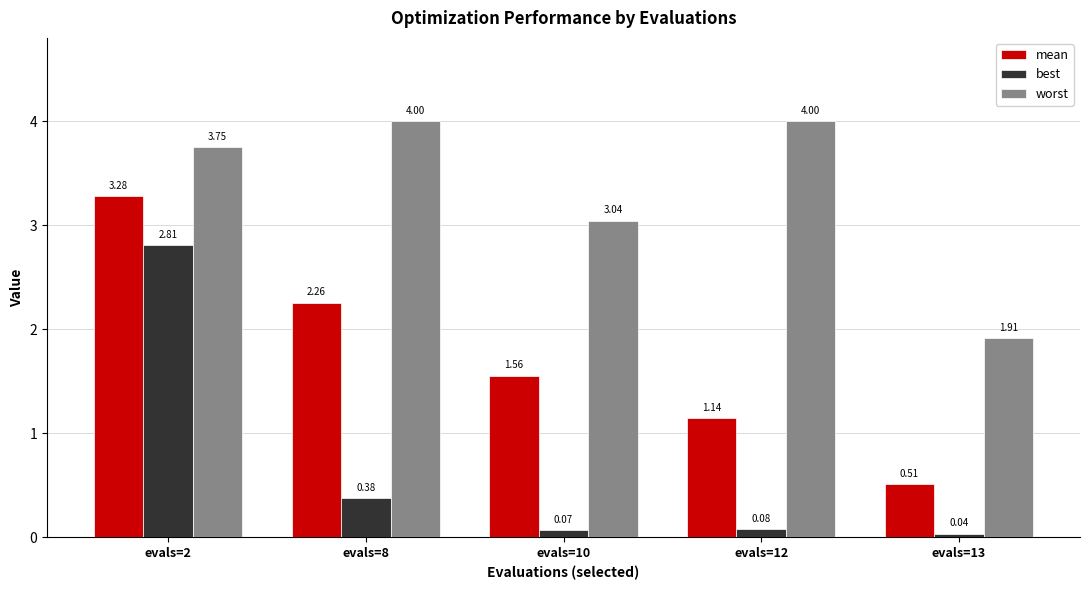

What is the difference between the mean values at evals=13 and evals=12?

0.6